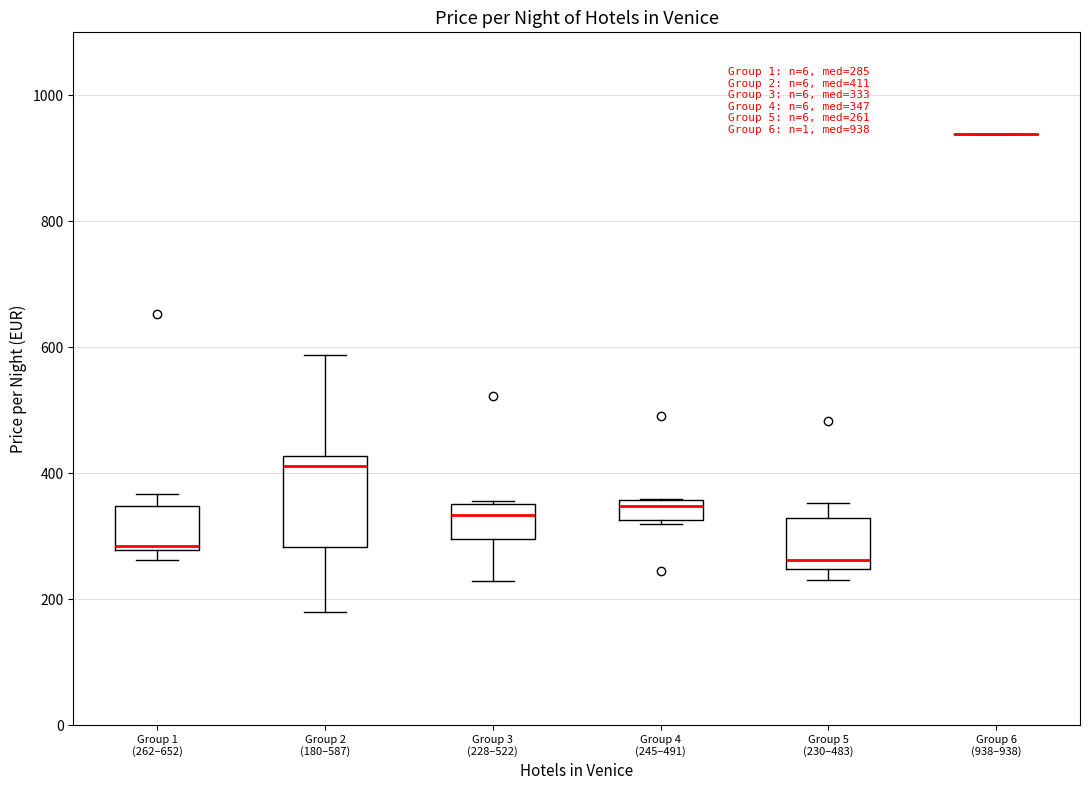

Which box is the tallest, from its lower edge to its upper edge?

Group 2 (180–587)